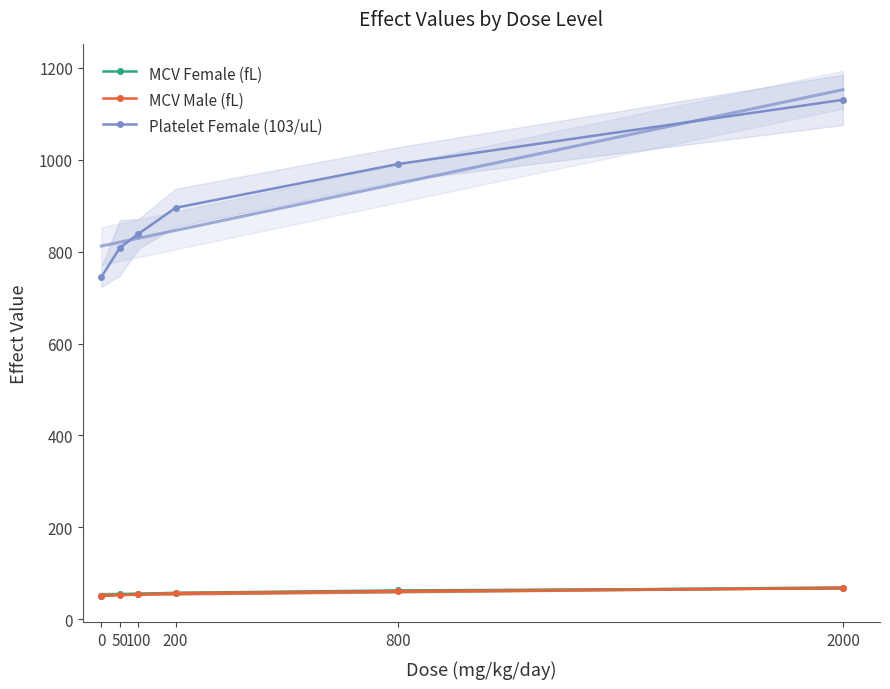

List the labels in order of Platelet Female (103/uL) value, smallest first.

0, 50, 100, 200, 800, 2000